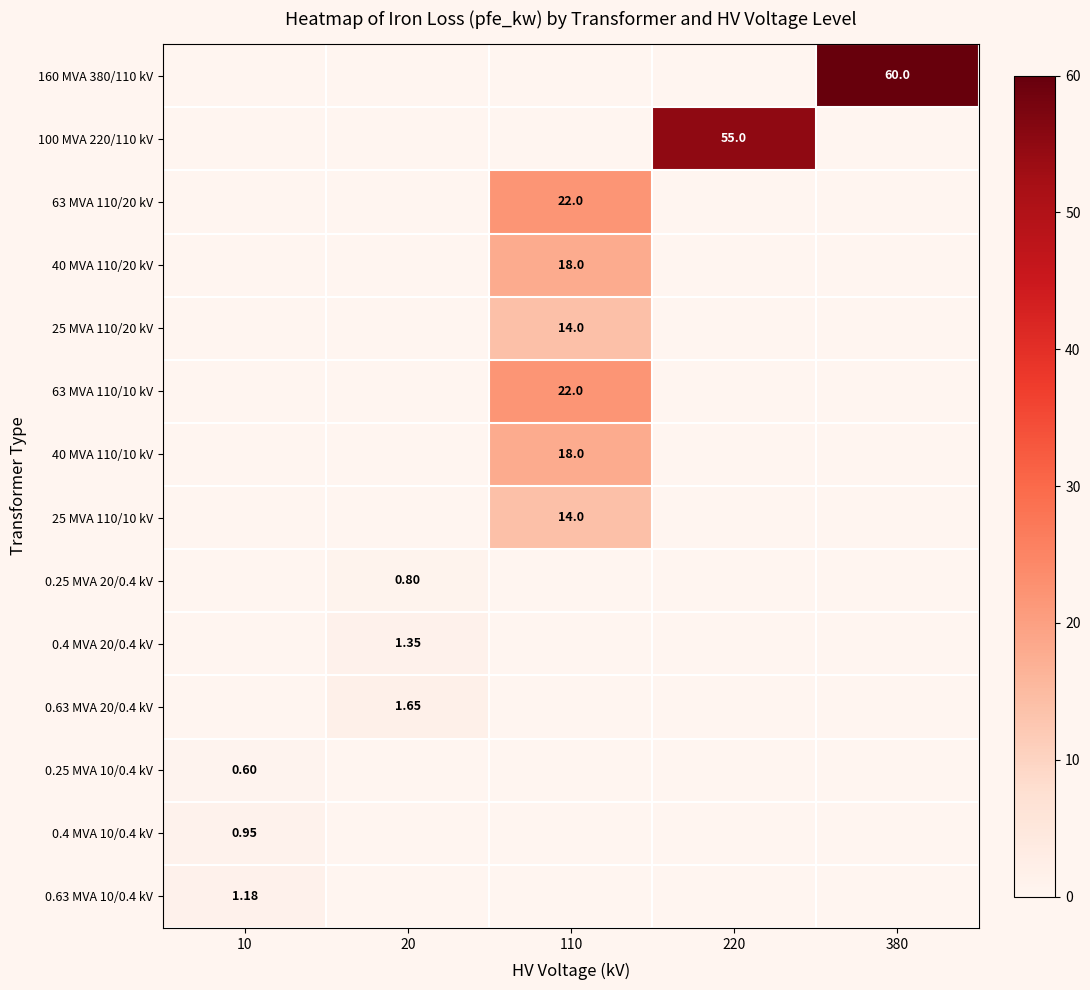

How many series are shown in this chart?

14